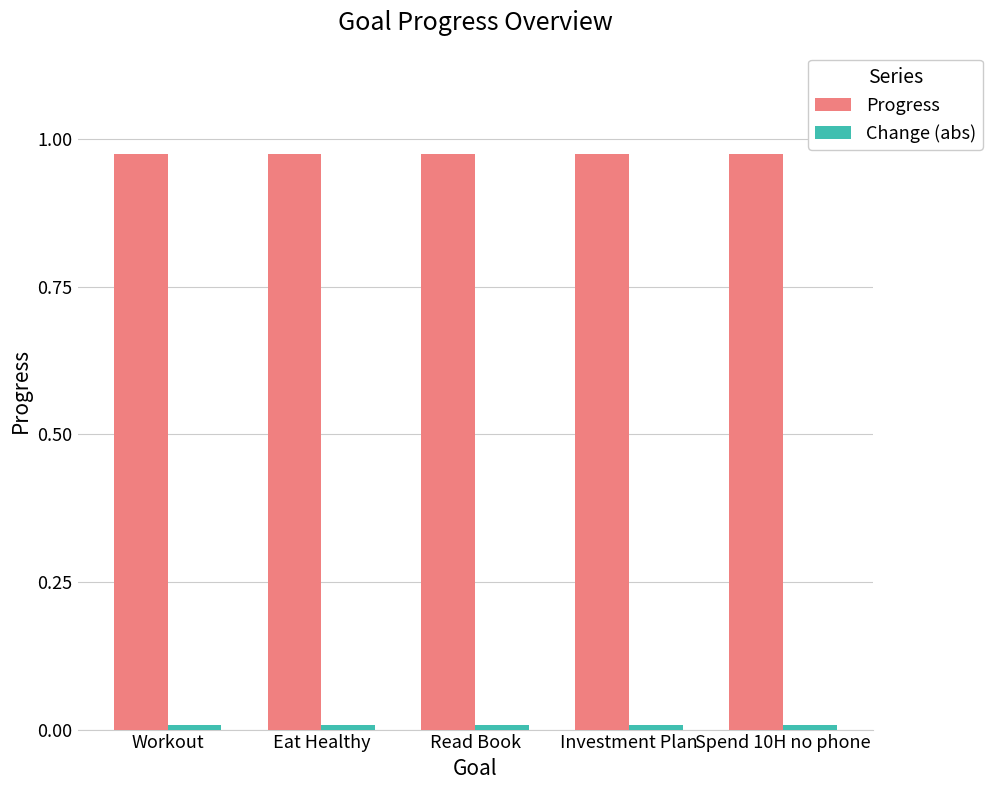

Which series has the largest total across all categories?

Progress